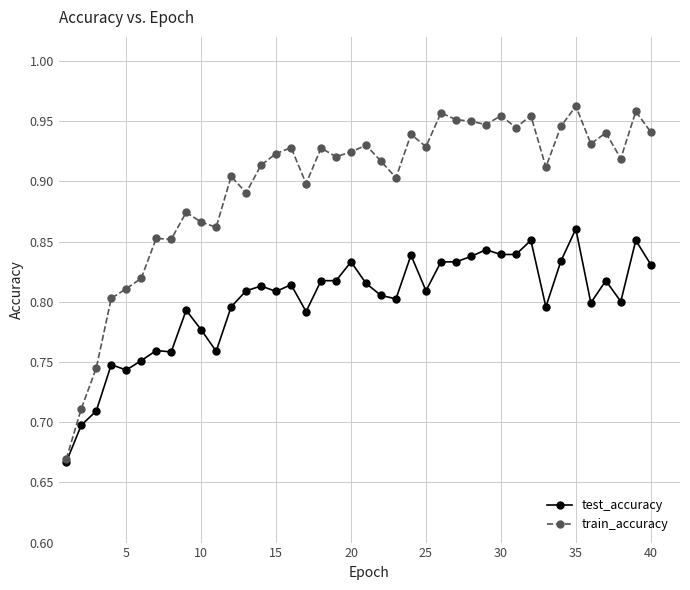

Which series has the largest total across all categories?

train_accuracy